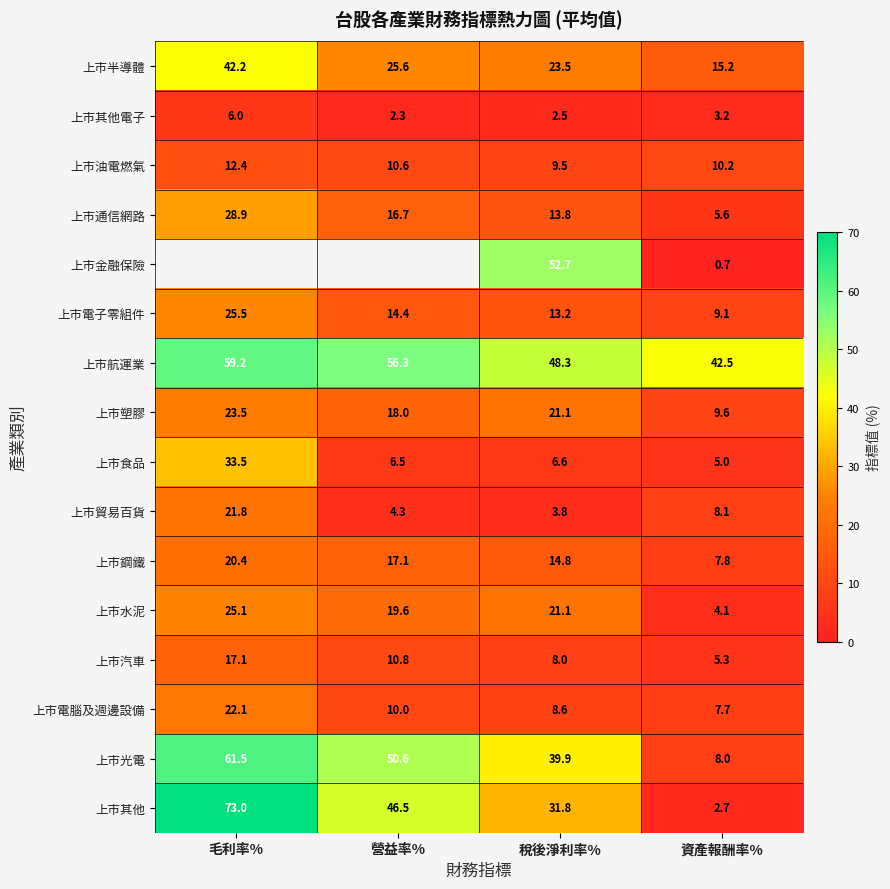

At which label is 上市通信網路 closest to 17?

營益率%